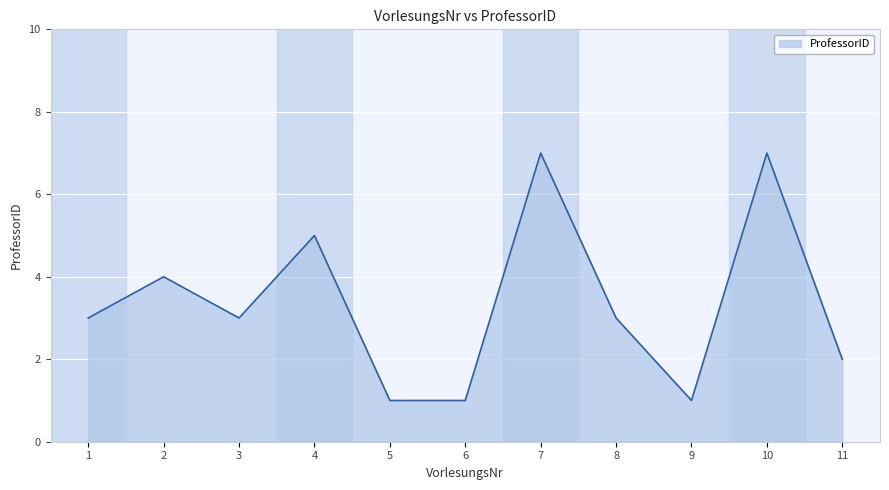

What is the ratio of the value at 5 to the value at 6?

1.0